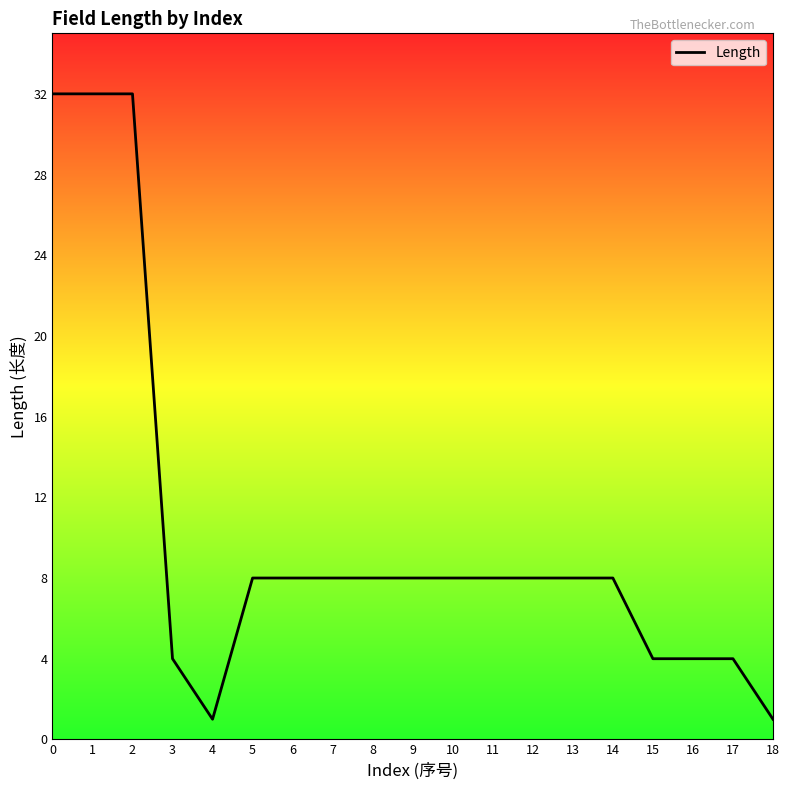

What is the greatest value displayed?

32